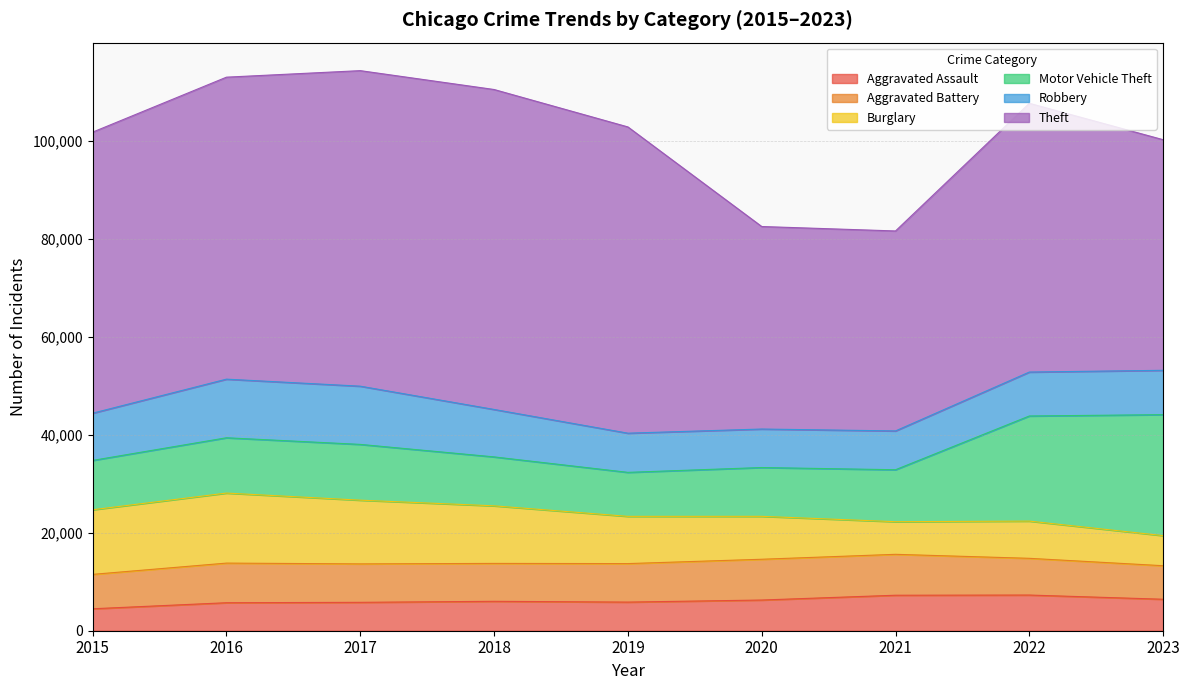

Rank the series at 2023 from lowest to highest value.

Burglary, Aggravated Assault, Aggravated Battery, Robbery, Motor Vehicle Theft, Theft